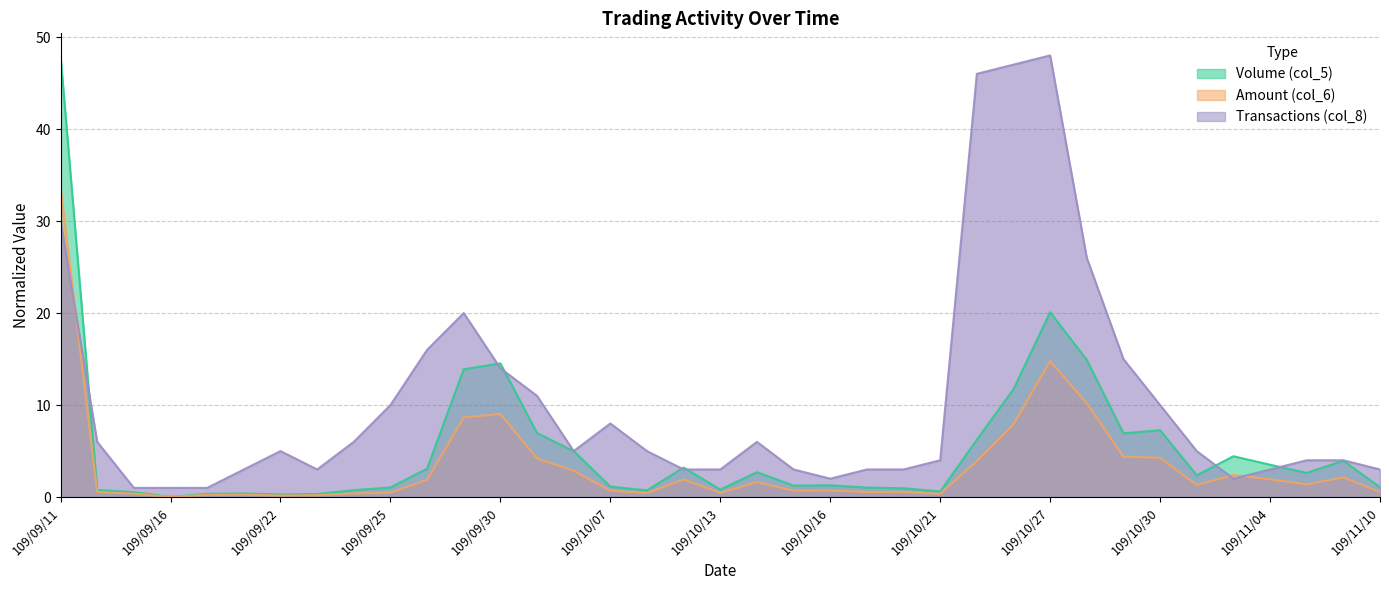

True or false: Amount (col_6) has a value of 8.7 at 109/09/29.

True